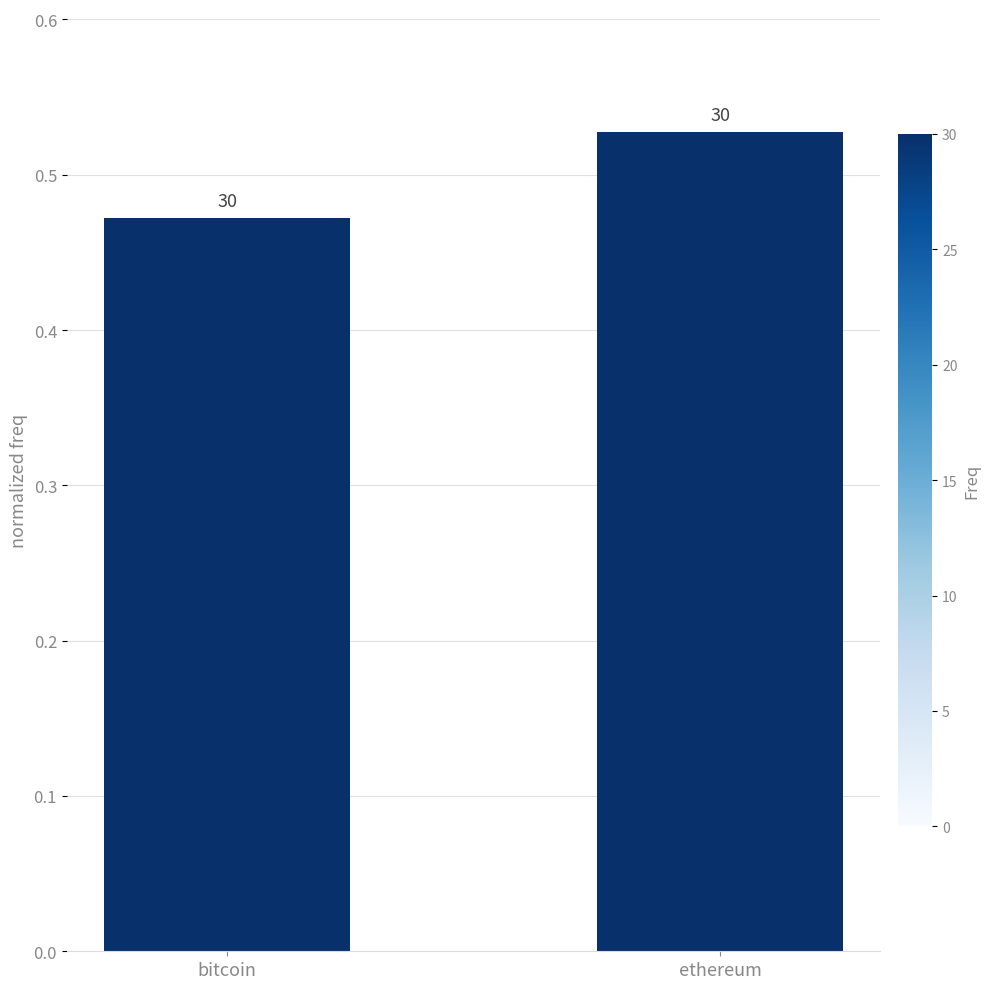

Does the chart contain any negative values?

No